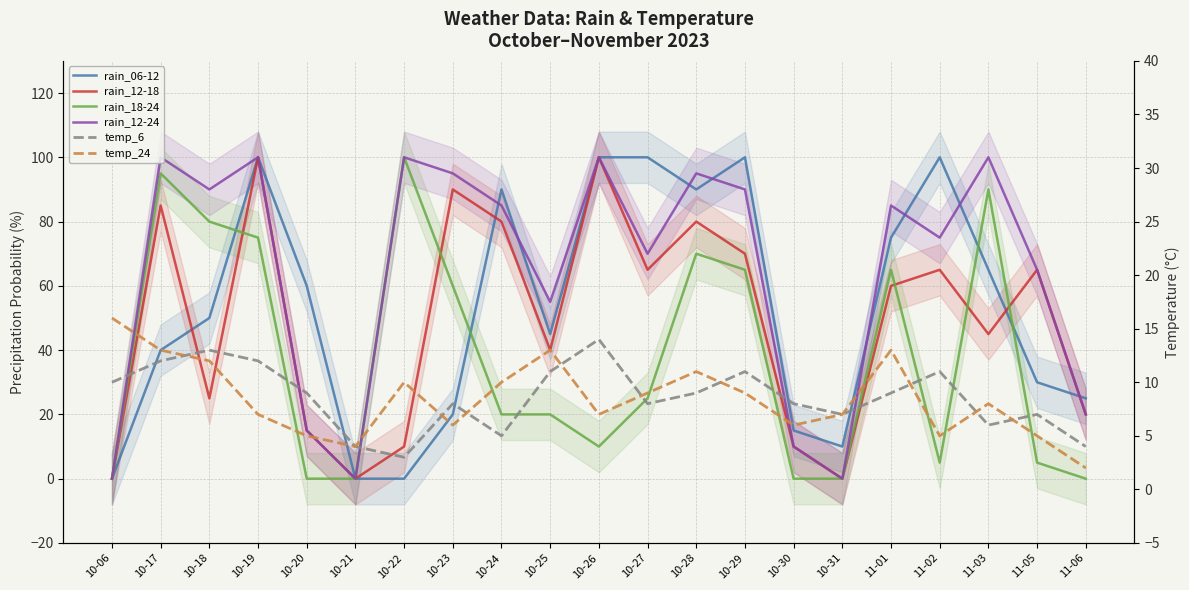

What is the maximum value shown in the chart?

100